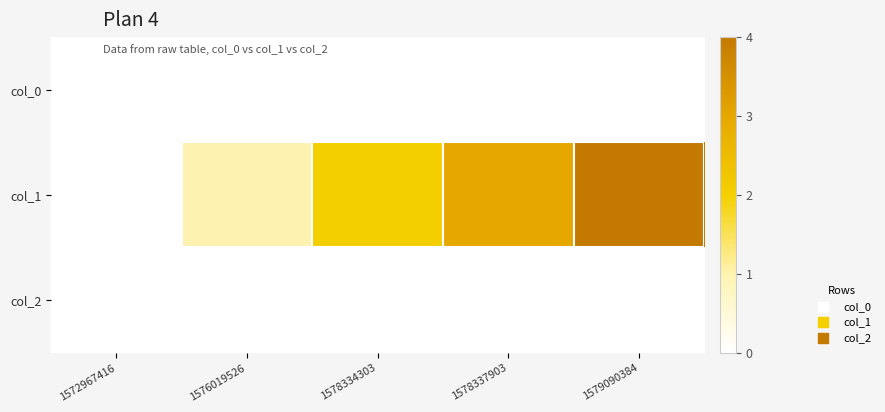

At which category is the sum across all series the highest?

1579090384